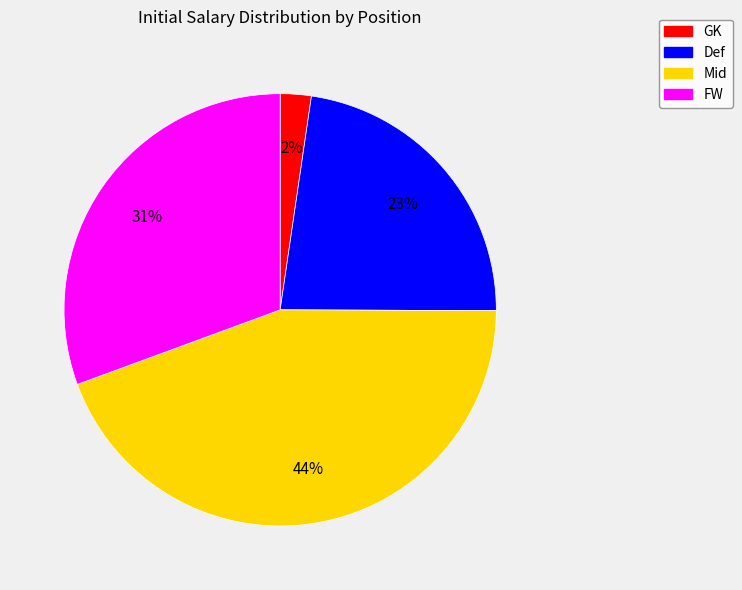

Between FW and Def, which is larger?

FW